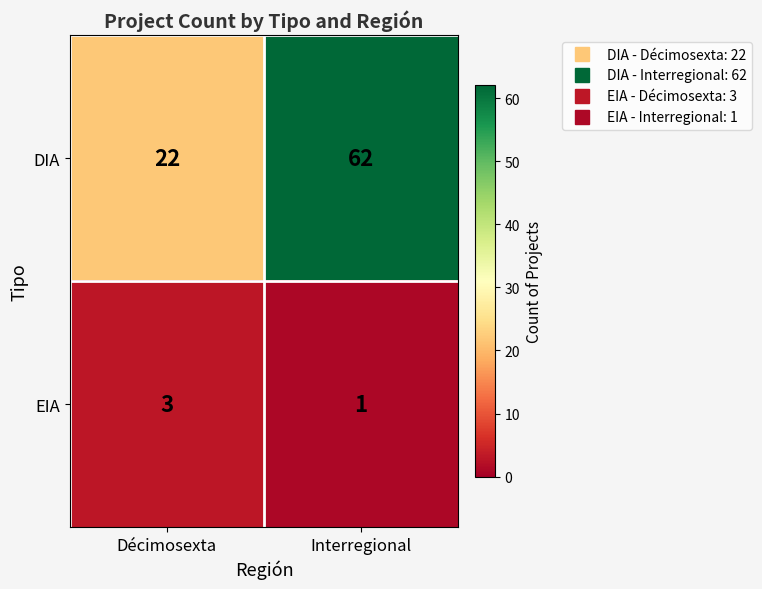

What is the approximate value of DIA at Décimosexta, to the nearest 5?

20